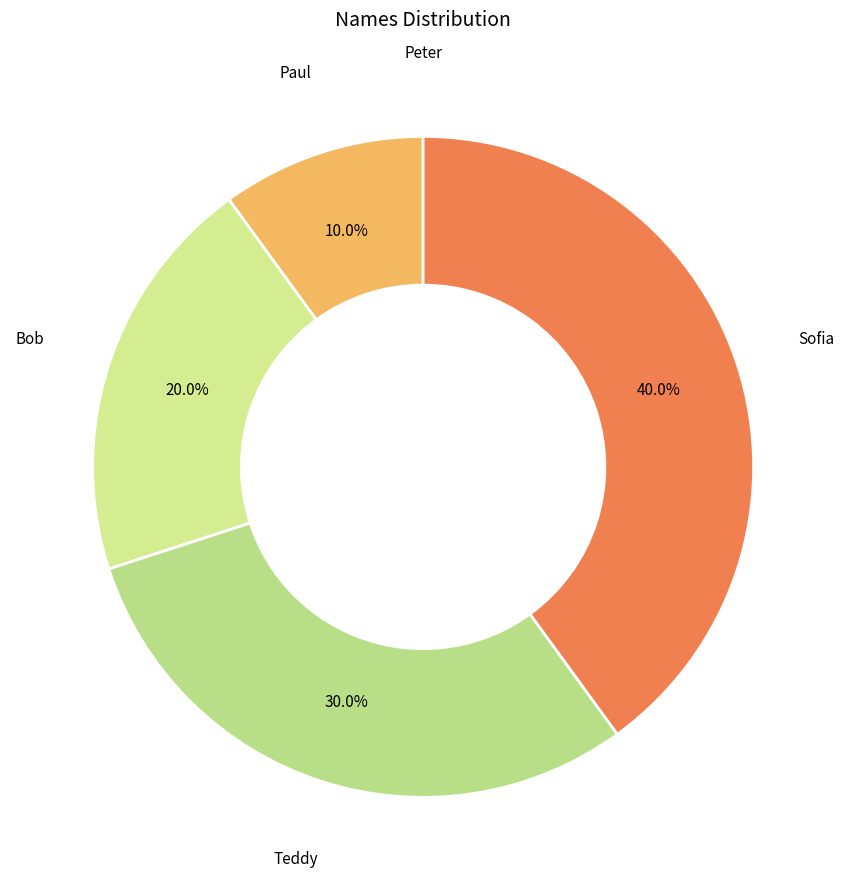

To the nearest percent, what is the combined percentage of Bob and Sofia?

60%